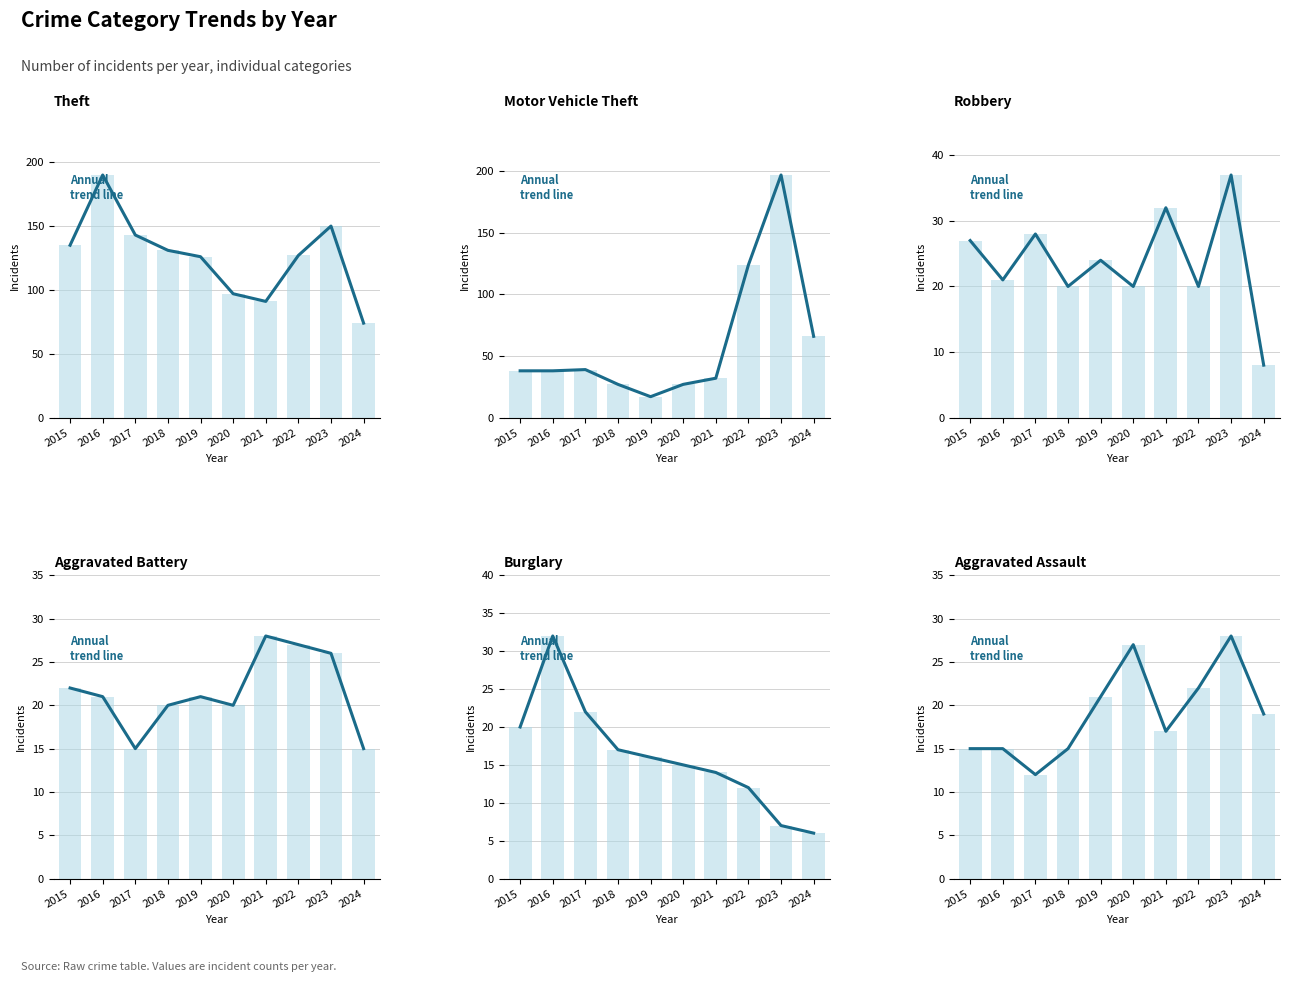

Reading left to right, list all the values displayed in this chart.

Theft: 2015=135	2016=190	2017=143	2018=131	2019=126	2020=97	2021=91	2022=127	2023=150	2024=74
Motor Vehicle Theft: 2015=38	2016=38	2017=39	2018=27	2019=17	2020=27	2021=32	2022=124	2023=197	2024=66
Robbery: 2015=27	2016=21	2017=28	2018=20	2019=24	2020=20	2021=32	2022=20	2023=37	2024=8
Aggravated Battery: 2015=22	2016=21	2017=15	2018=20	2019=21	2020=20	2021=28	2022=27	2023=26	2024=15
Burglary: 2015=20	2016=32	2017=22	2018=17	2019=16	2020=15	2021=14	2022=12	2023=7	2024=6
Aggravated Assault: 2015=15	2016=15	2017=12	2018=15	2019=21	2020=27	2021=17	2022=22	2023=28	2024=19